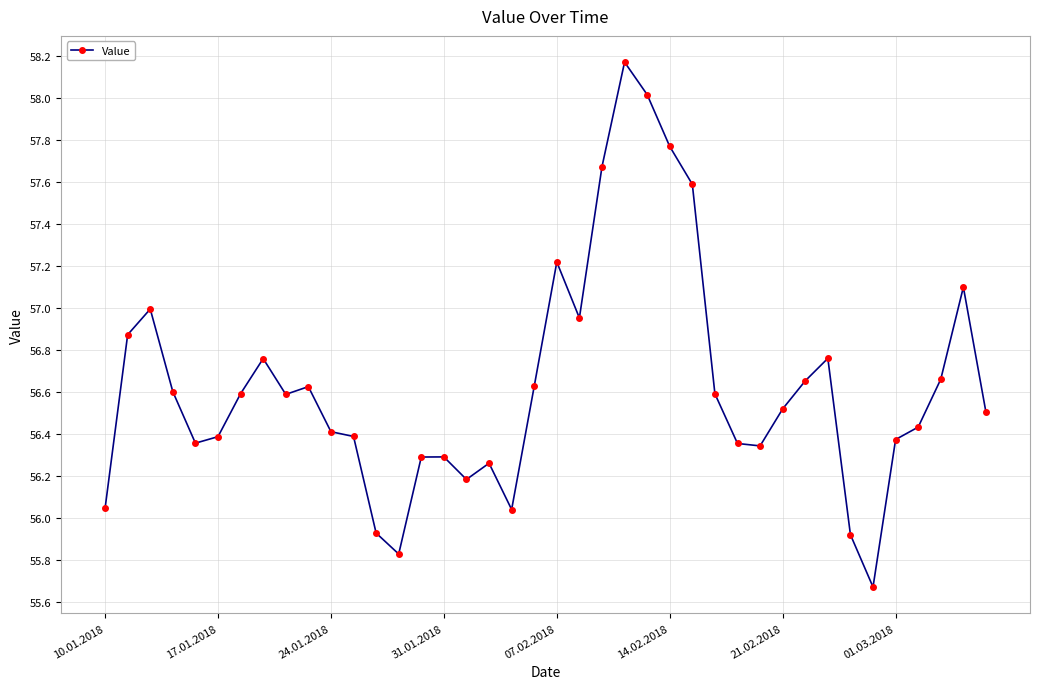

True or false: the data has more than 0 interior local peaks.

True